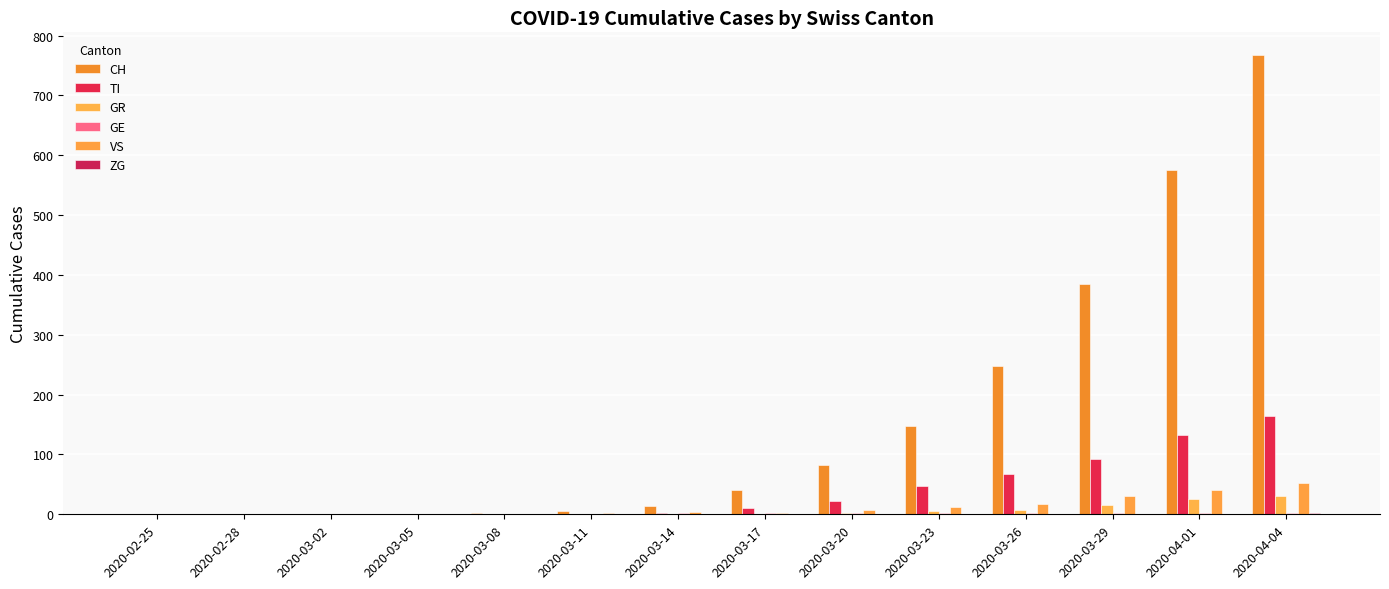

Count the number of data series in this chart.

6